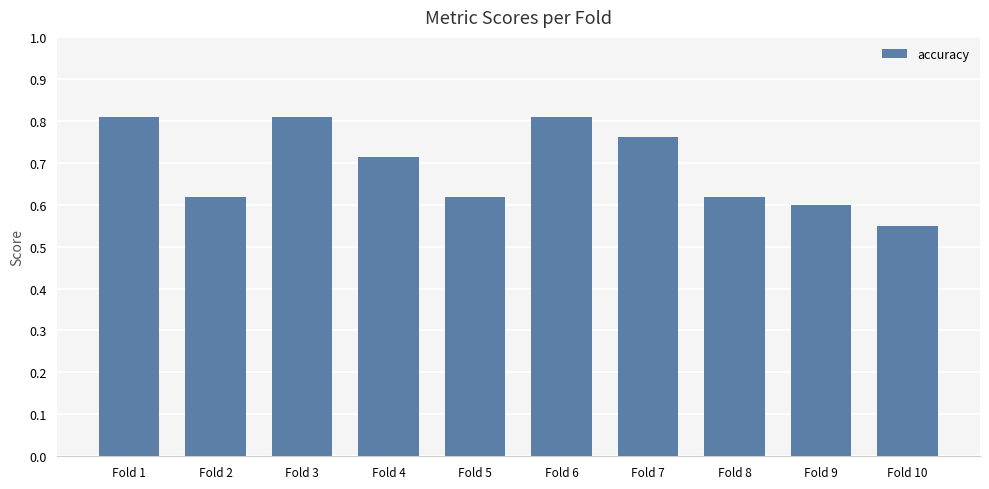

What is the sum of the values at Fold 4 and Fold 7?

1.5